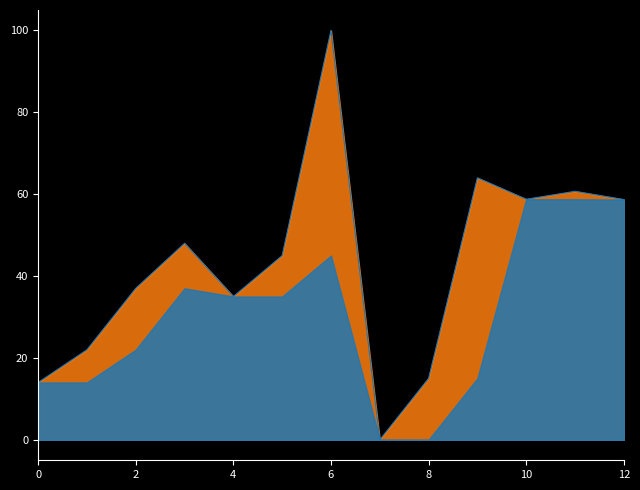

Is it true that the value at 8 is 15.0?

True